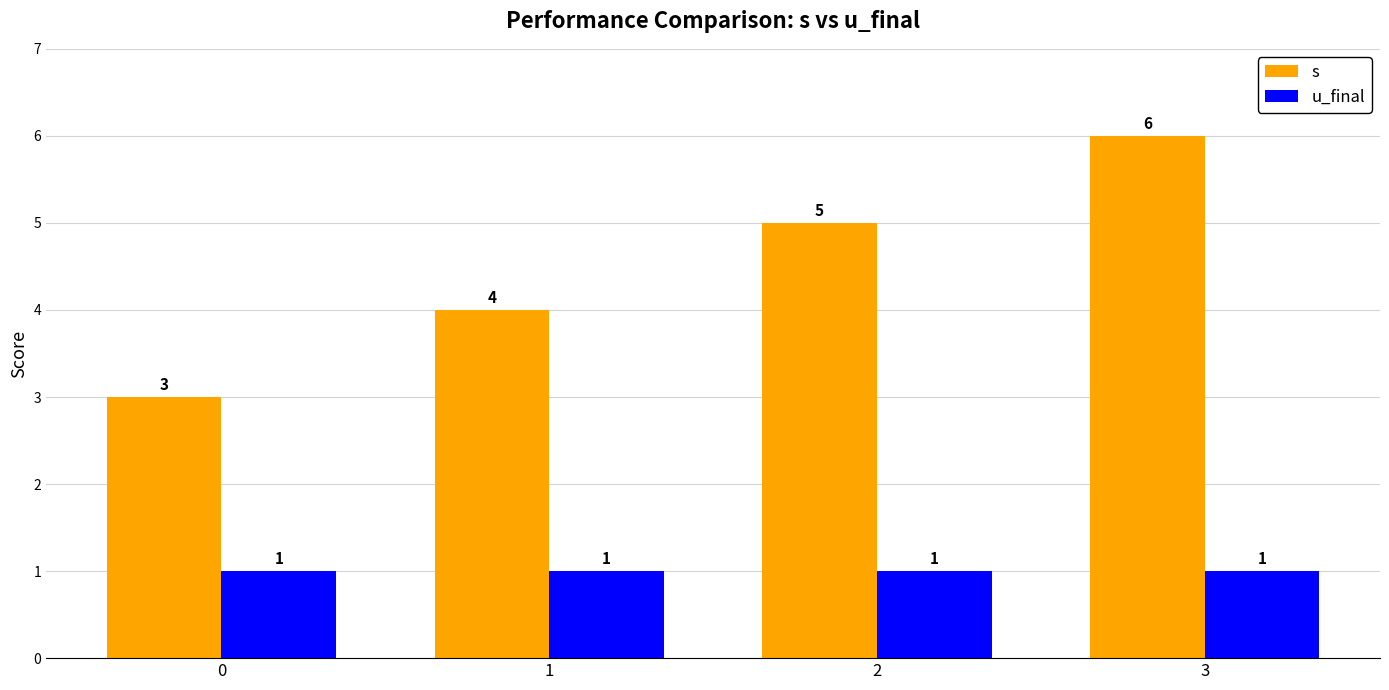

Which series has the largest range (max minus min)?

s